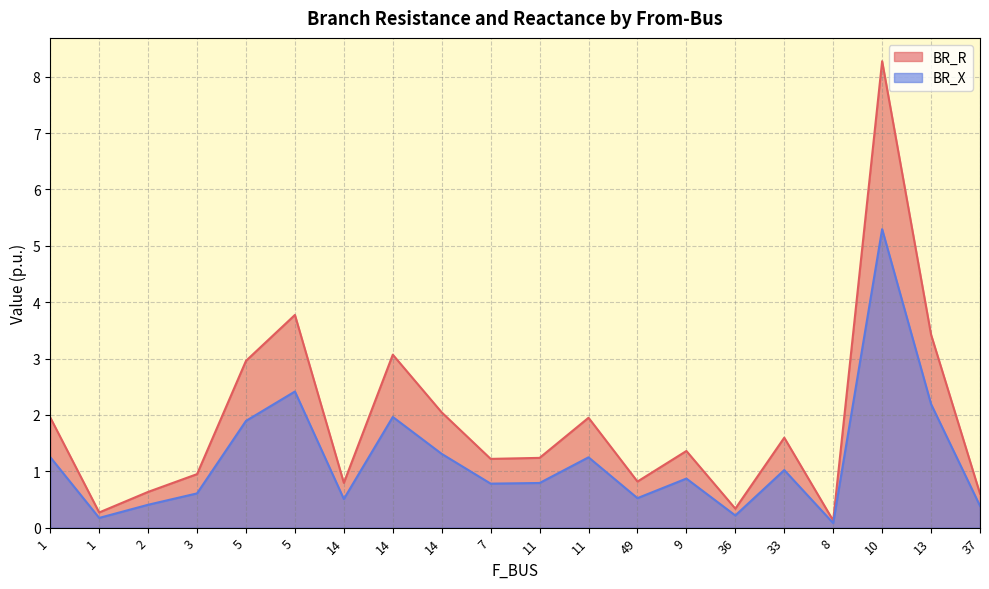

At which category does BR_X reach its first local peak?

5